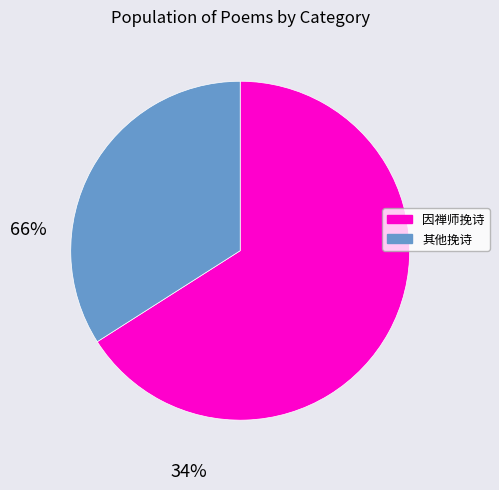

Count the number of slices in the pie.

2